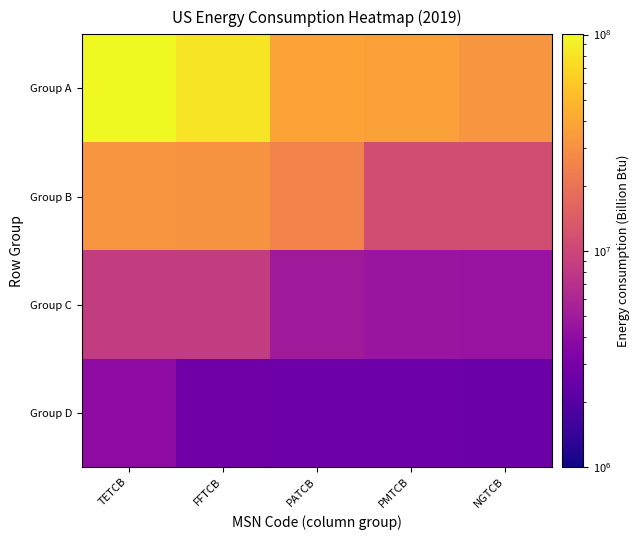

Which has a higher value, PATCB or FFTCB?

FFTCB